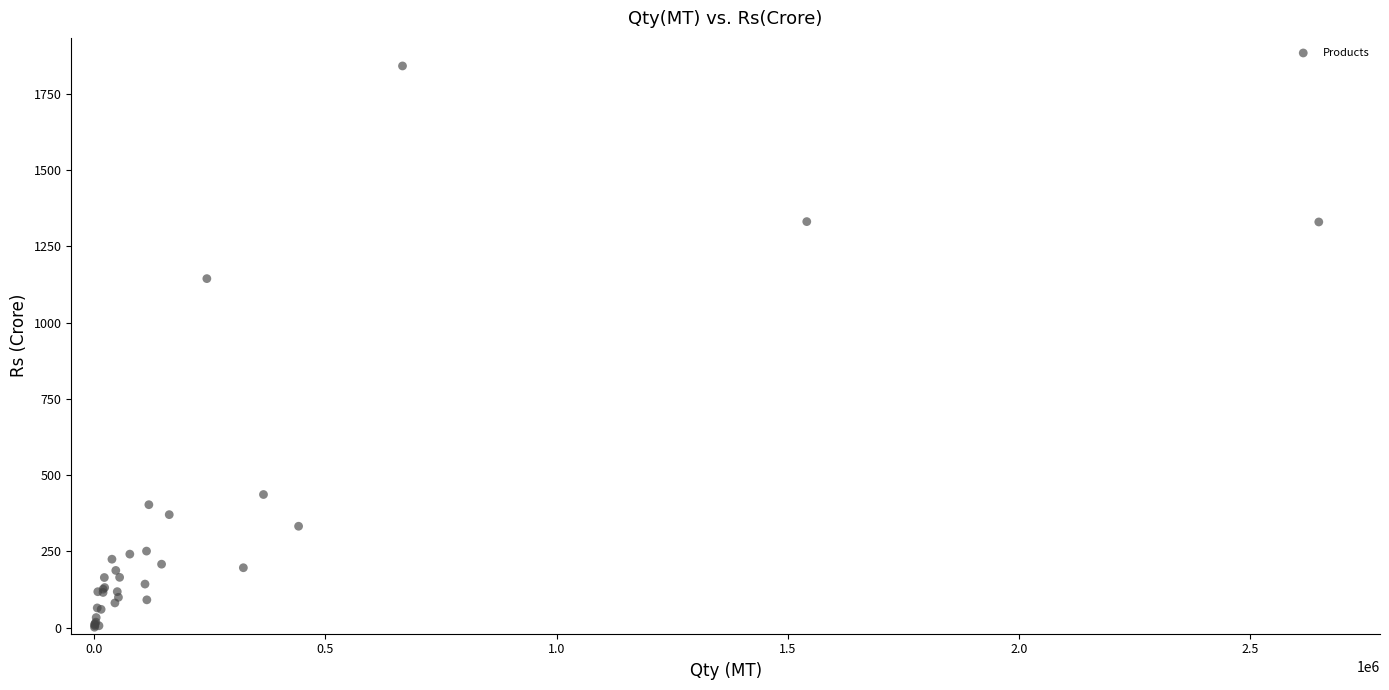

What Y value in the scatter plot is closest to 921?

1144.4